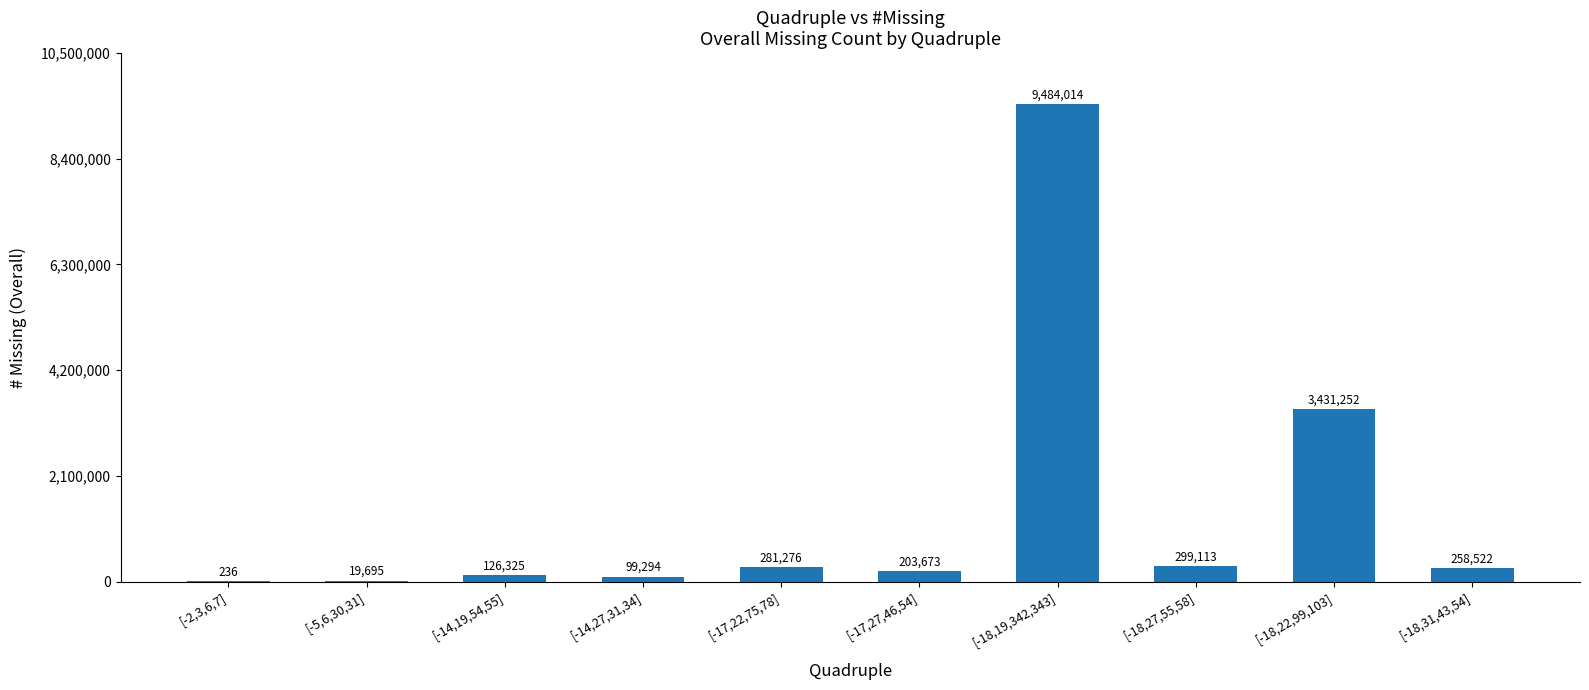

What is the approximate value at [-18,31,43,54]?

258522